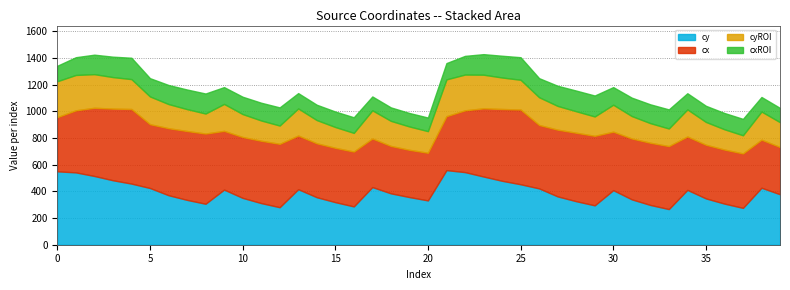

Which series has the widest spread of values?

cy